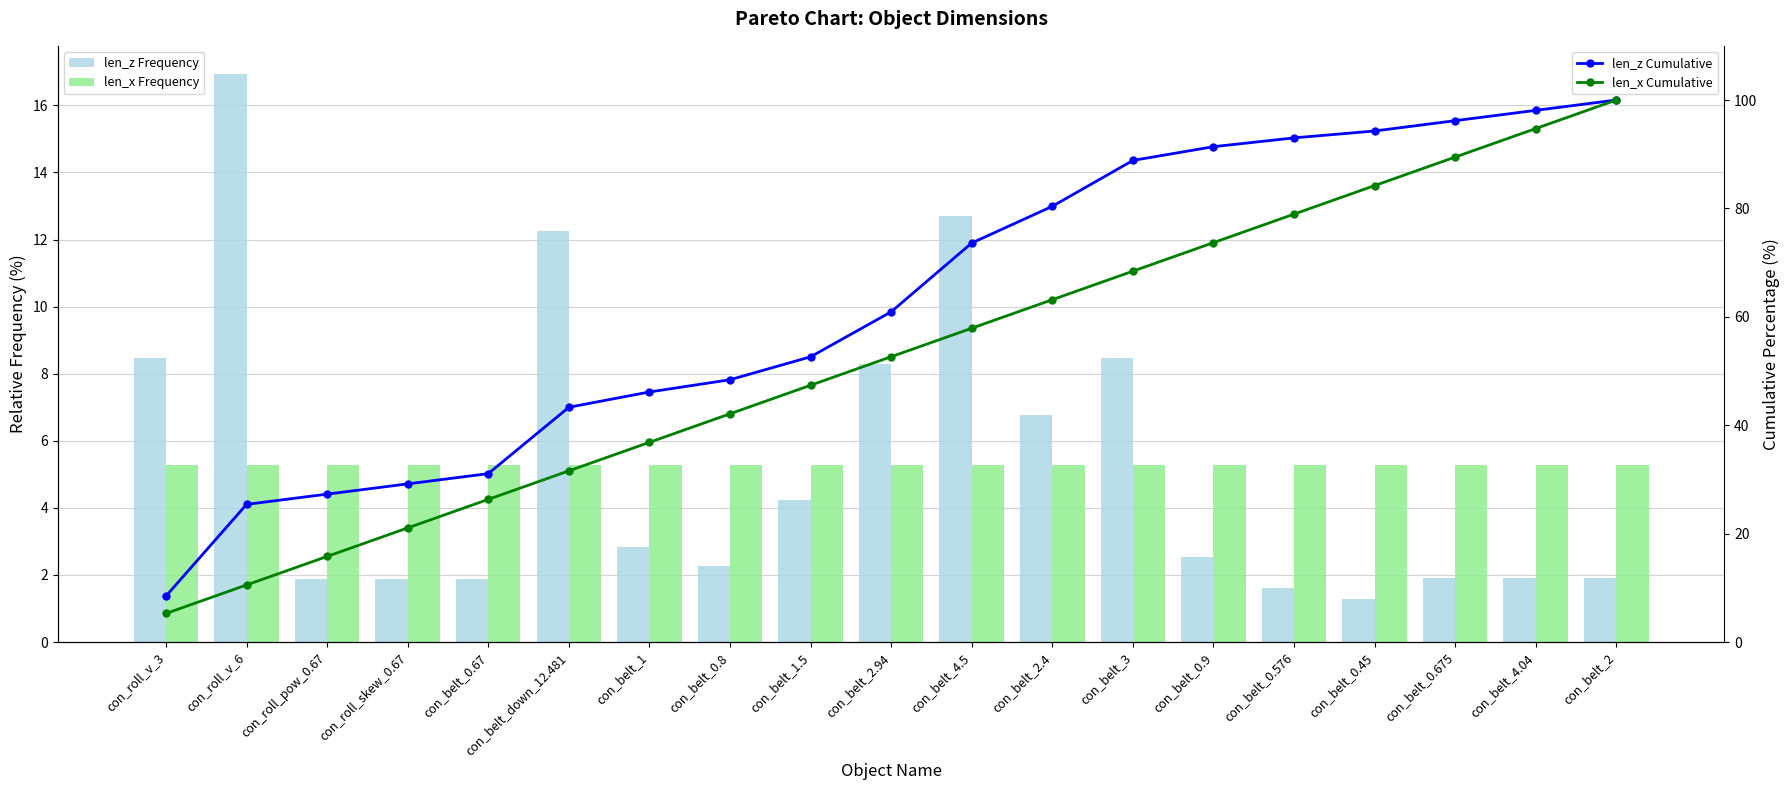

Are the bars horizontal?

No